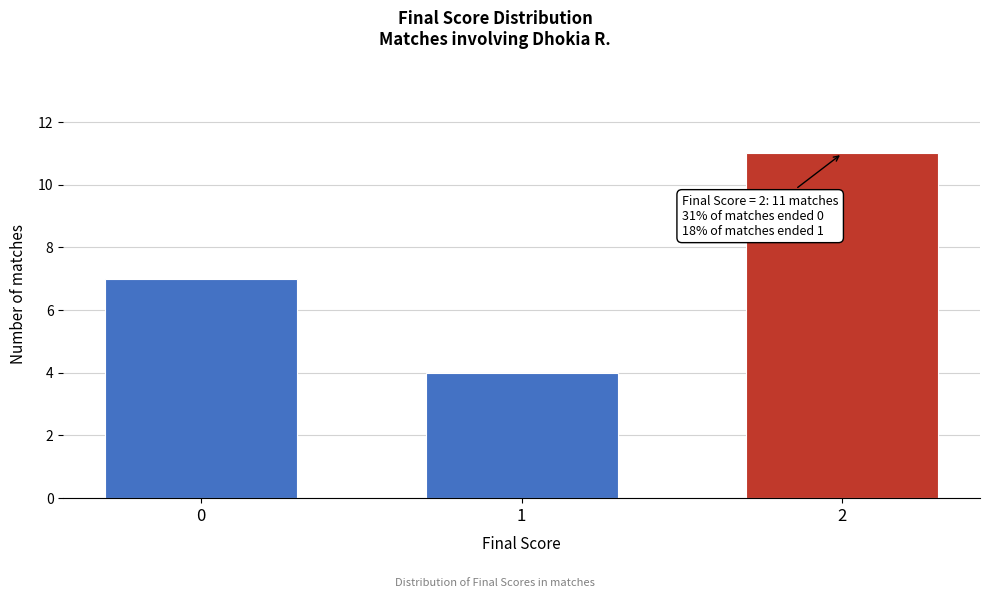

Reading left to right, list all the values displayed in this chart.

7	4	11